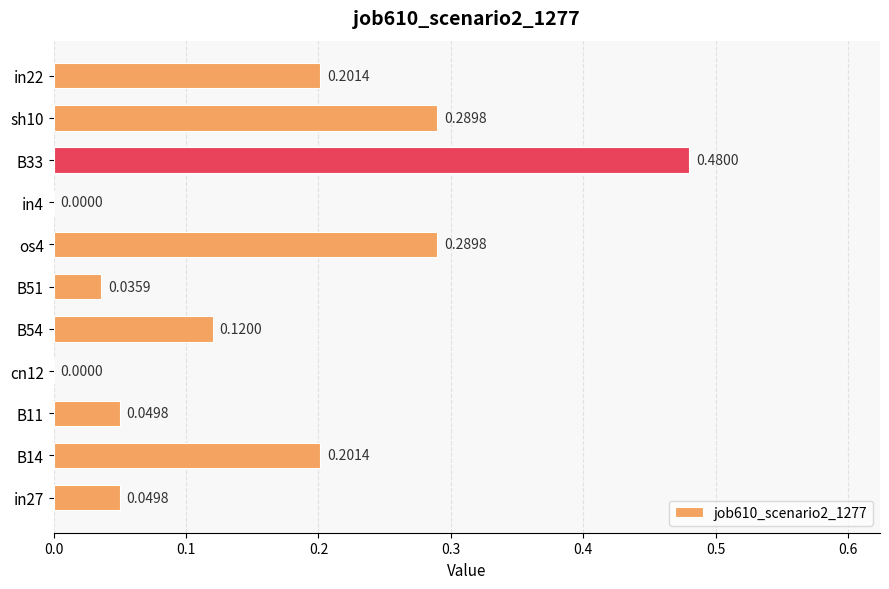

Which has a higher value, os4 or B33?

B33